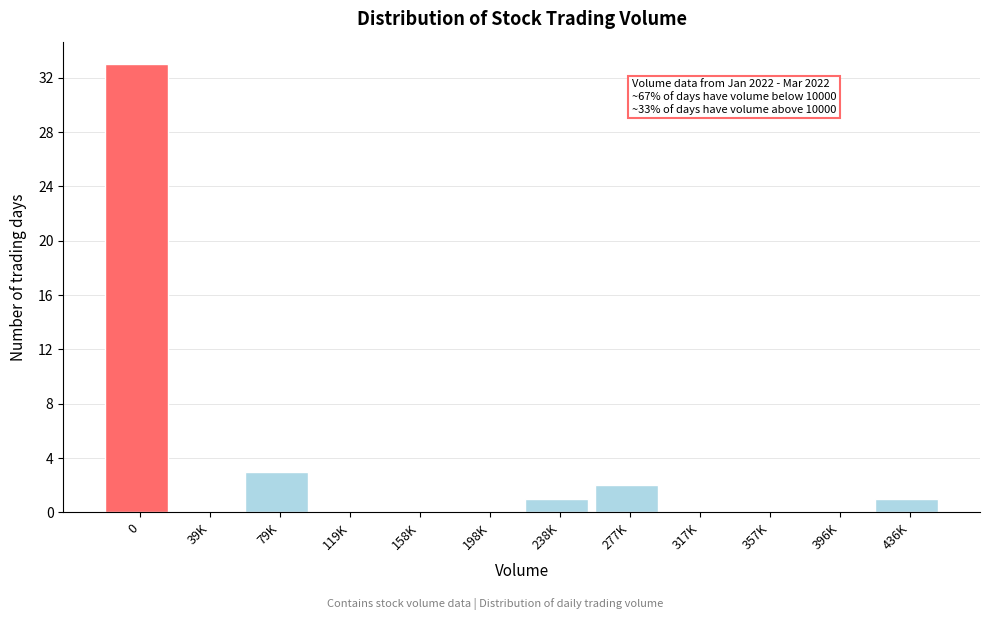

Reading left to right, what are all the values shown in this chart?

0=33	39K=0	79K=3	119K=0	158K=0	198K=0	238K=1	277K=2	317K=0	357K=0	396K=0	436K=1